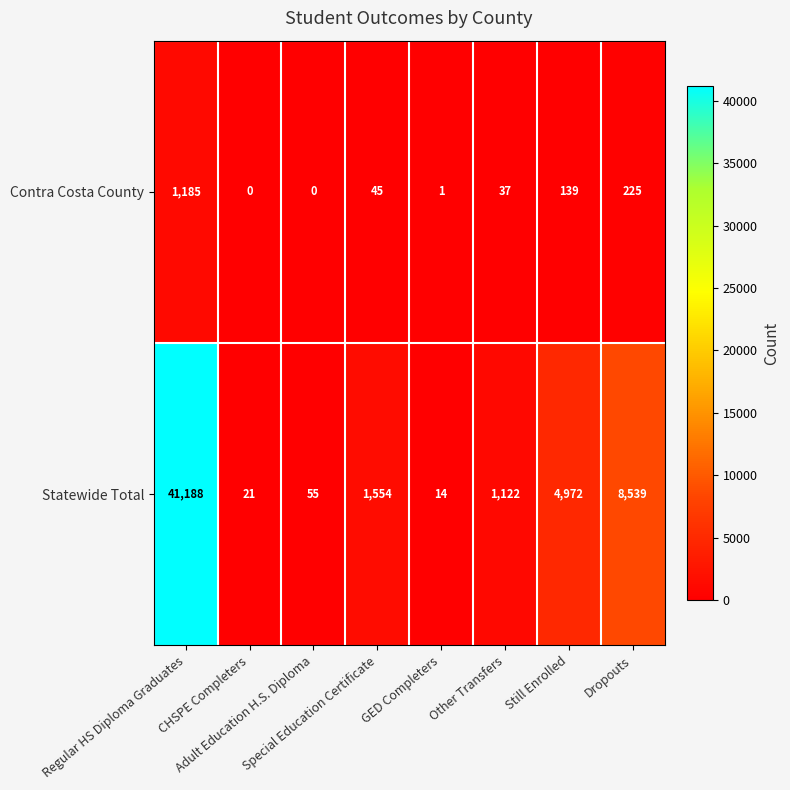

What is the difference between the maximum and minimum values in the Statewide Total series?

41174